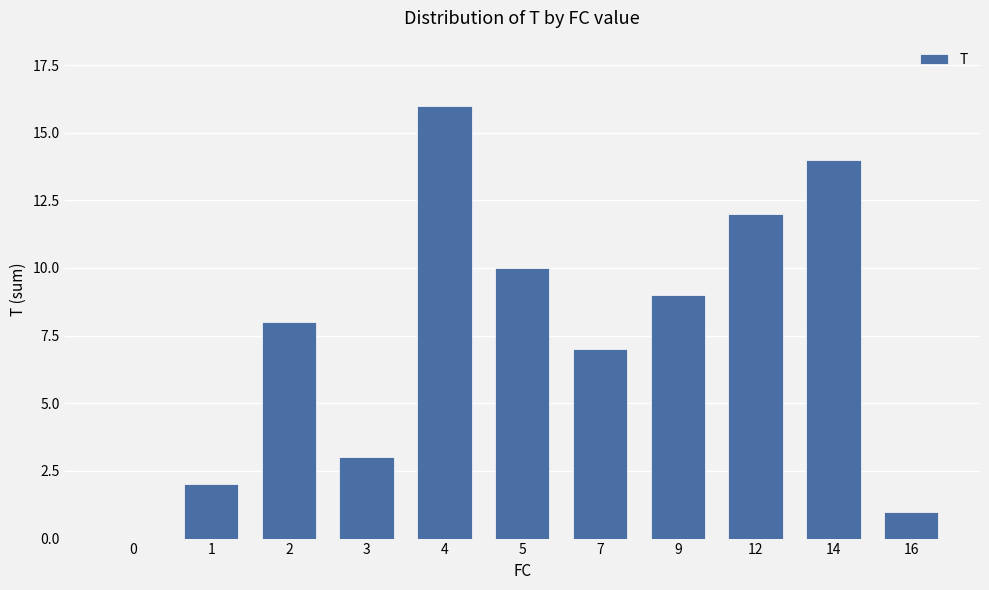

How many distinct data groups are displayed?

1